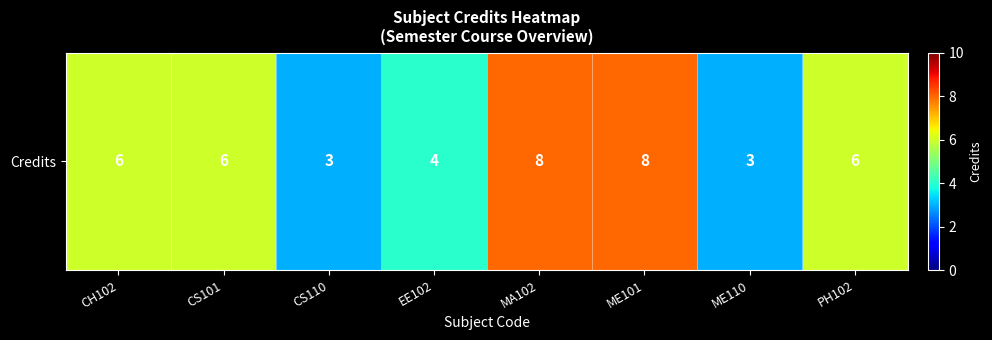

At which category does the chart reach its minimum across all series?

CS110